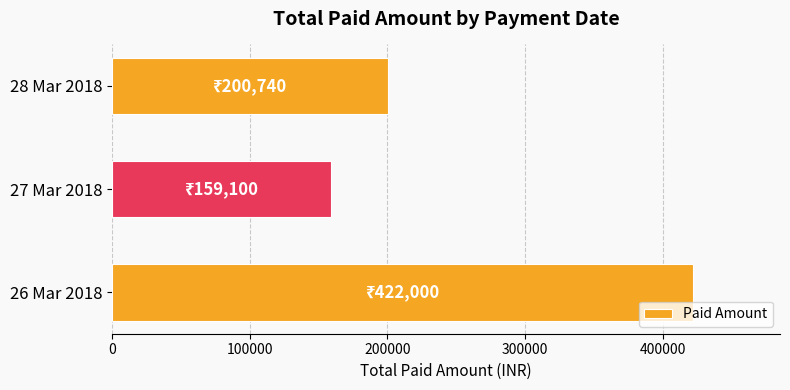

At which label is the value closest to 290550?

28 Mar 2018